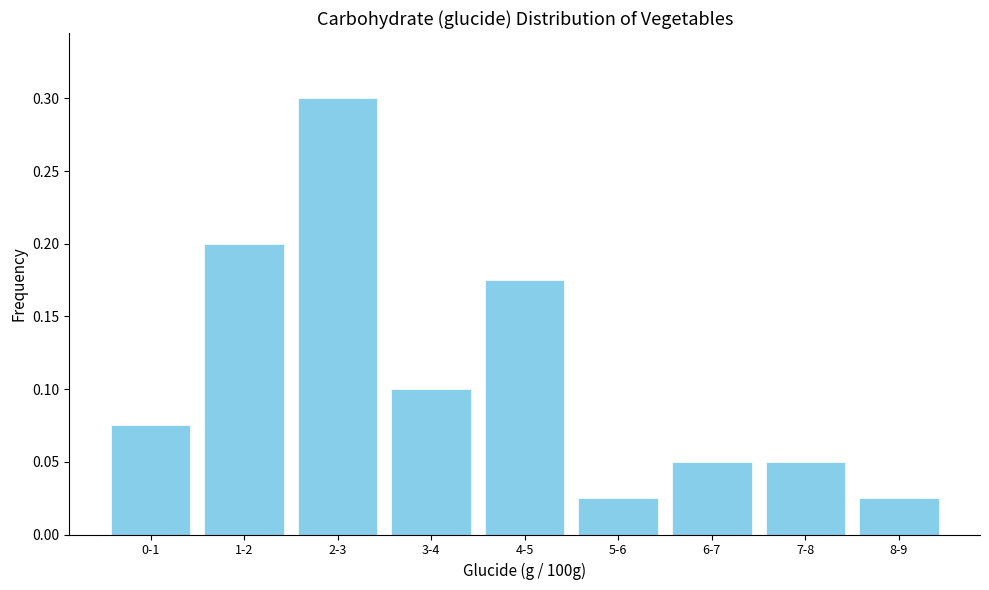

At which category does the chart reach its peak across all series?

2-3